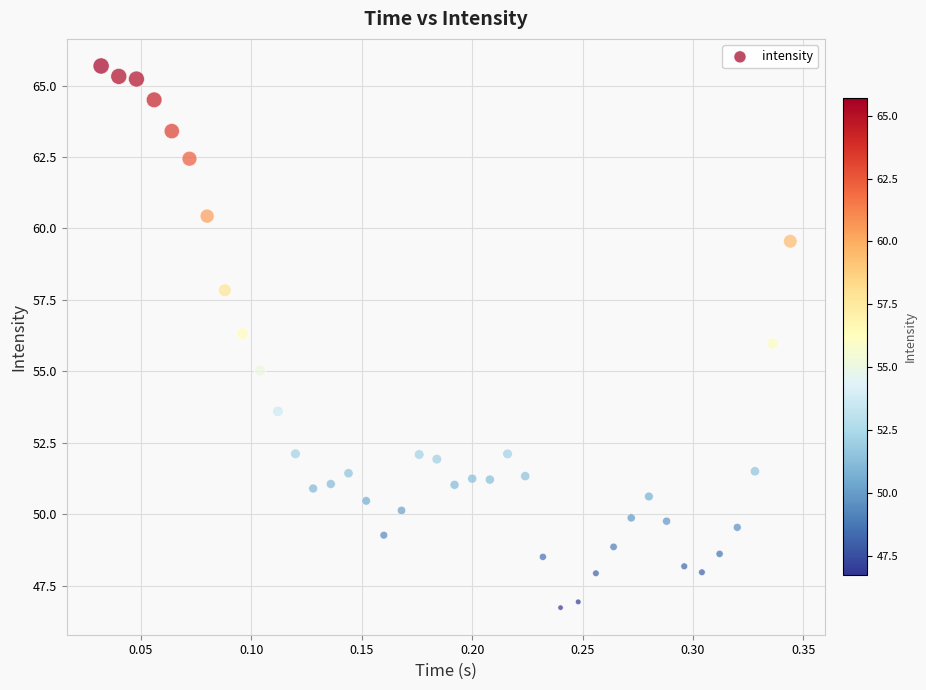

What is the range of Y values (max minus min)?

18.9